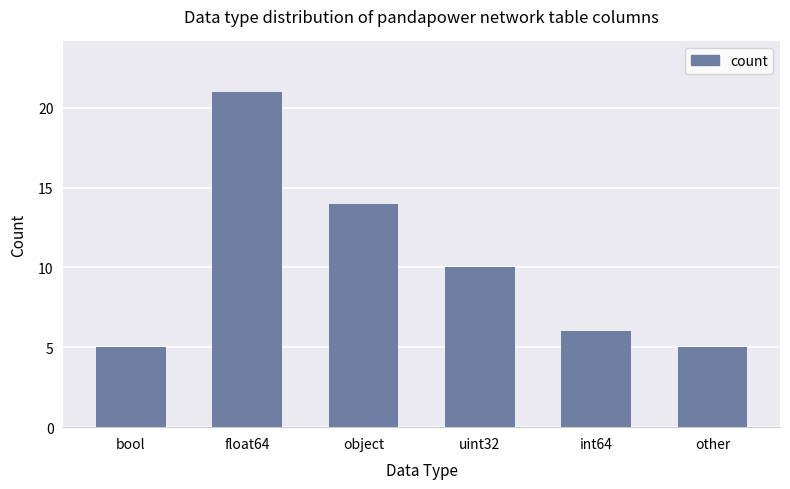

The value at object is 14. True or false?

True